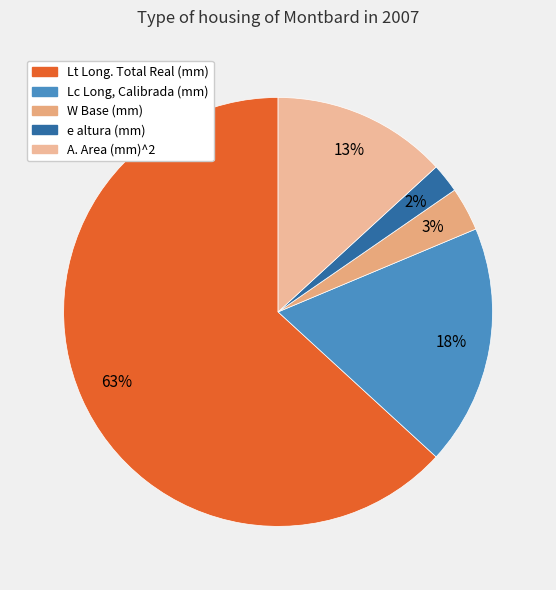

To the nearest percent, what is the difference between the A. Area (mm)^2 and W Base (mm) slice percentages?

10%